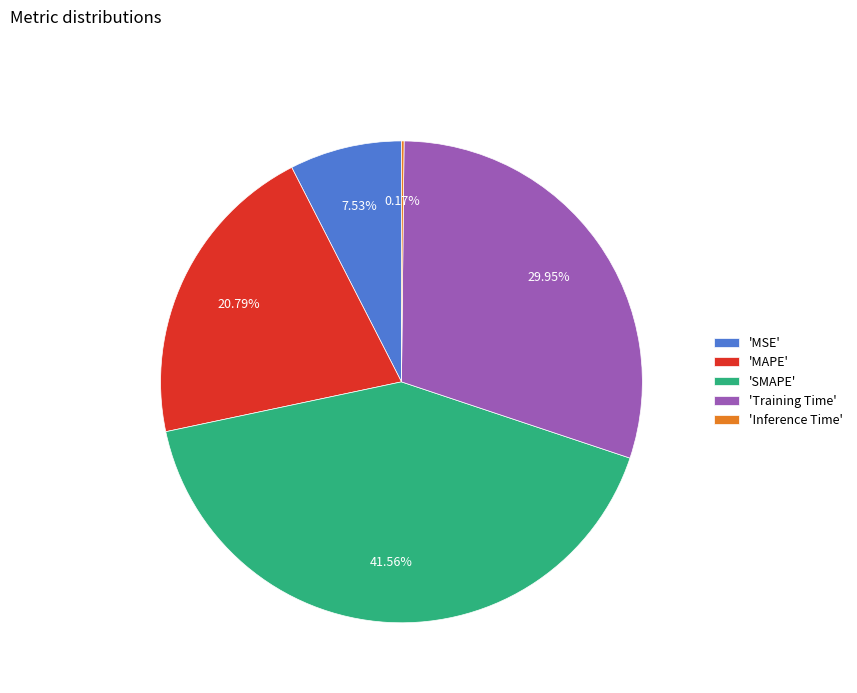

Which slice is the largest?

'SMAPE'